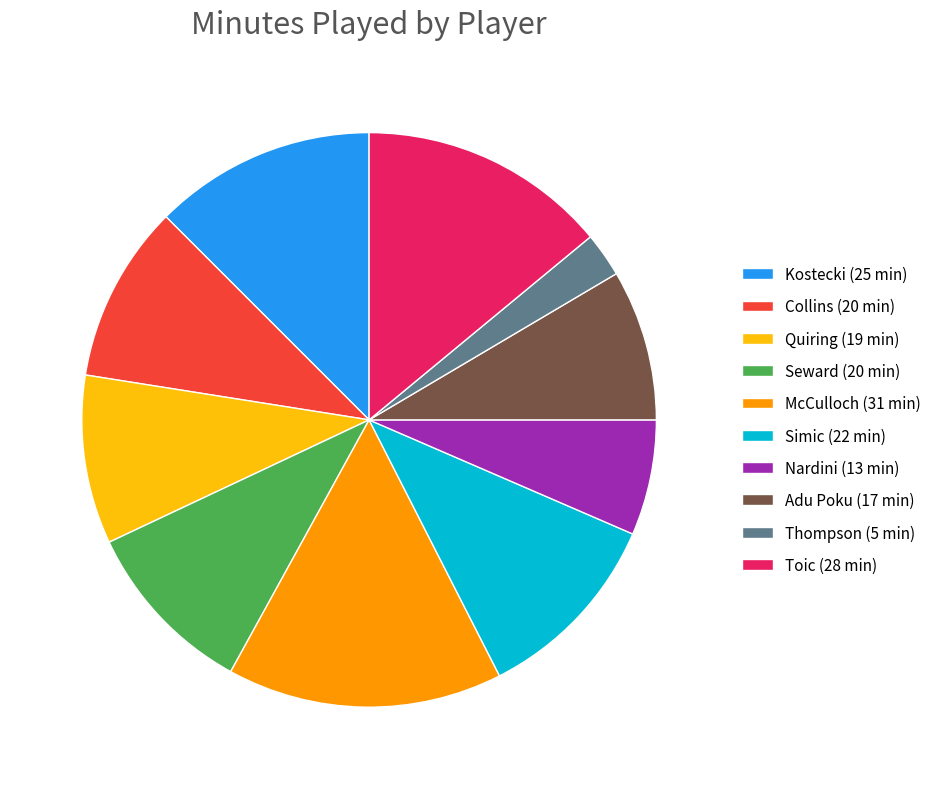

Is there a majority slice in this chart?

No